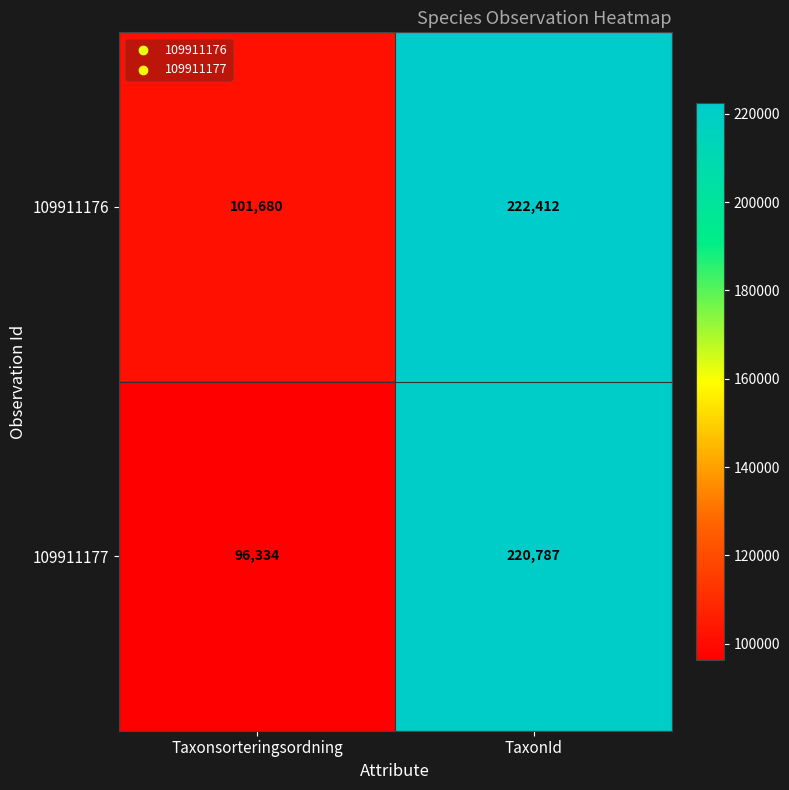

How many data points does each series have?

2